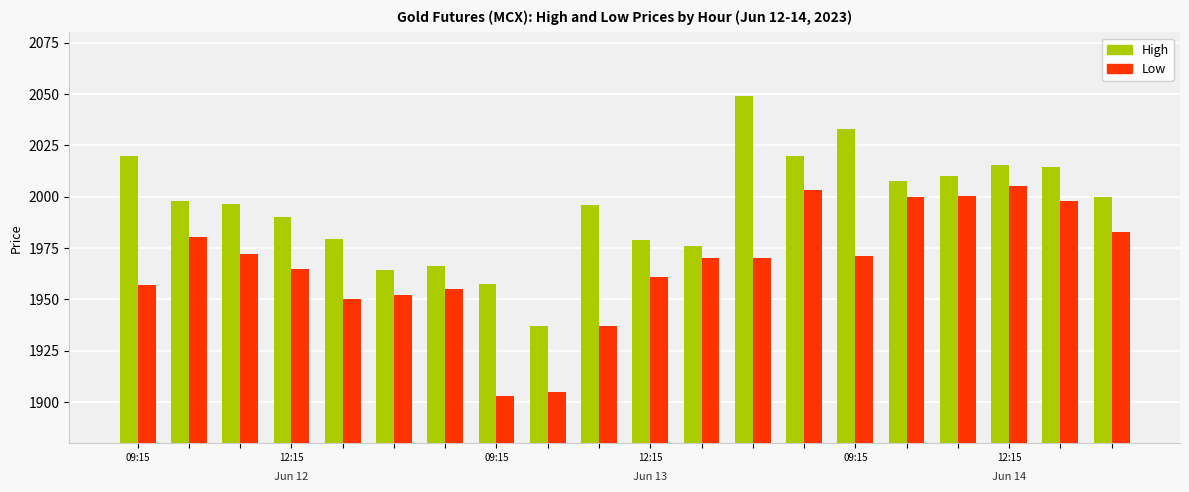

Which series has the largest total across all categories?

High